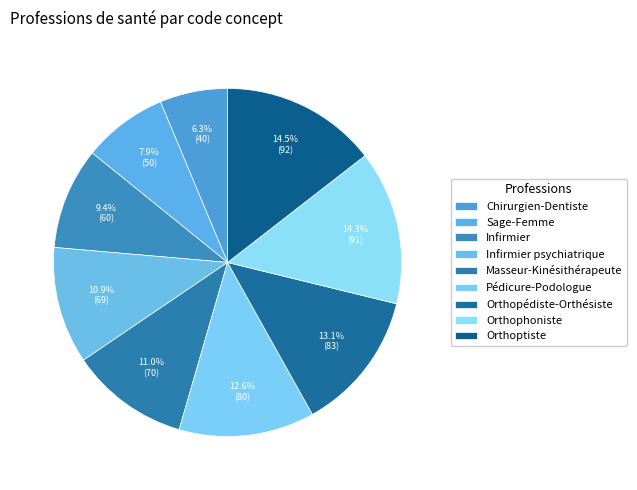

Is there any slice that represents more than half of the pie?

No